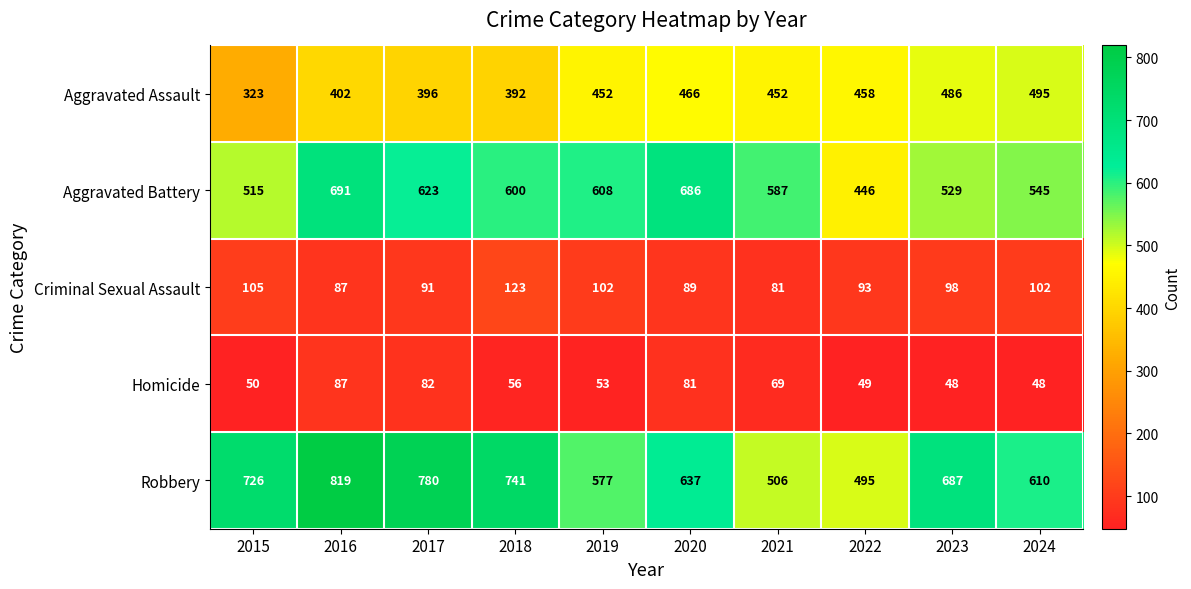

Which series has the widest spread of values?

Robbery